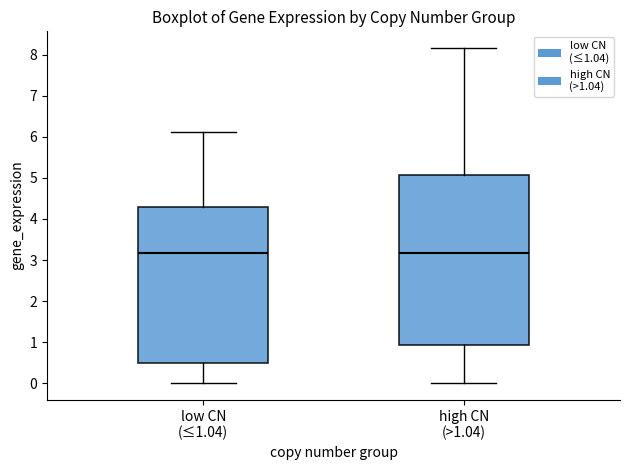

Where does the lower whisker of the box for low CN (≤1.04) end on the y-axis? The values are not printed on the chart, so give them approximately, as read against the axis.

0.0